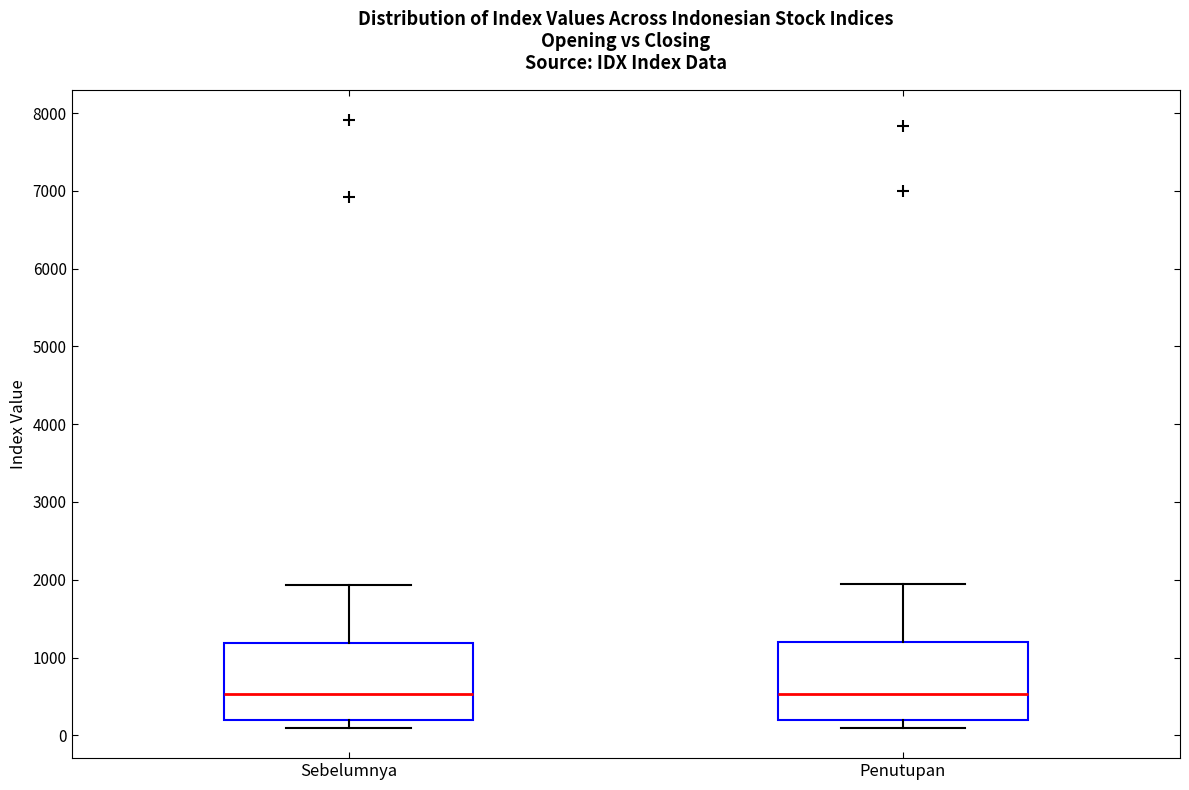

Reading left to right, read every box against the y-axis: the position of its median line, the range the box covers, and the ends of its whiskers. The values are not printed on the chart, so give them approximately, as read against the axis.

Sebelumnya: median 500, box 200 to 1200, whiskers 100 to 1900
Penutupan: median 500, box 200 to 1200, whiskers 100 to 2000